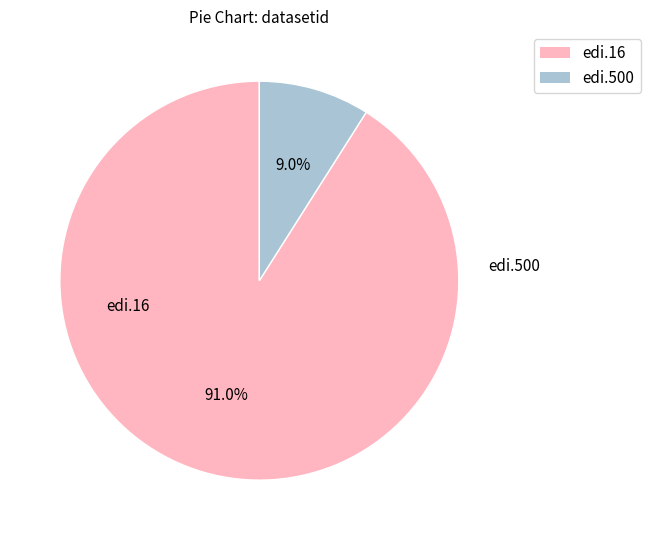

What portion of the pie excludes edi.16?

9.0%